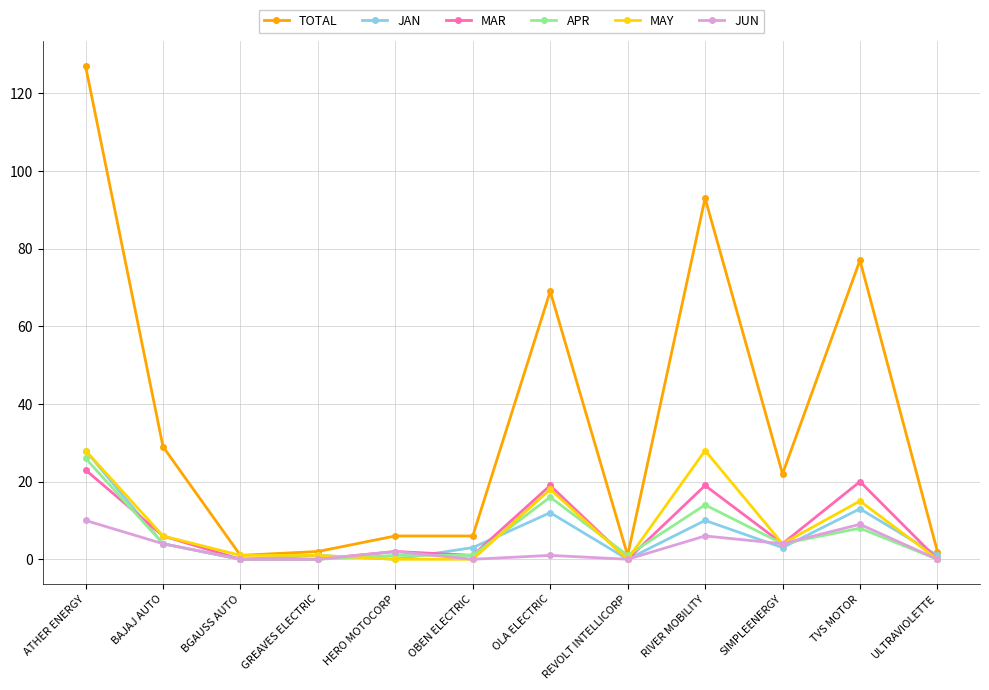

Which series has the widest spread of values?

TOTAL